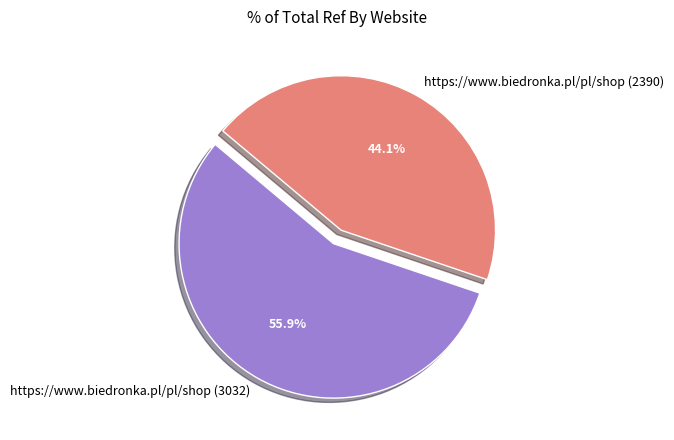

Is there a majority slice in this chart?

Yes